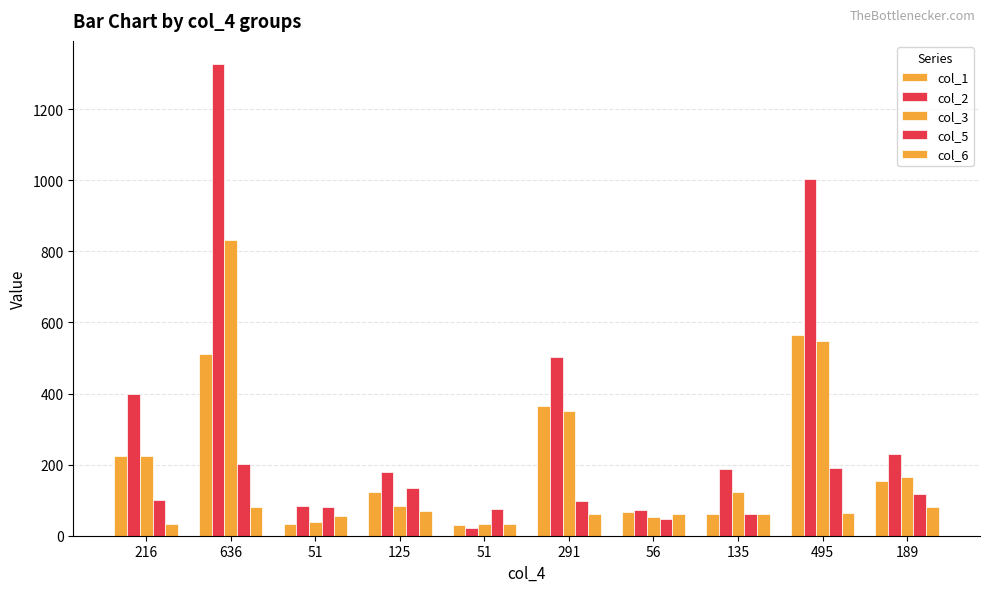

How many groups of bars are there?

10